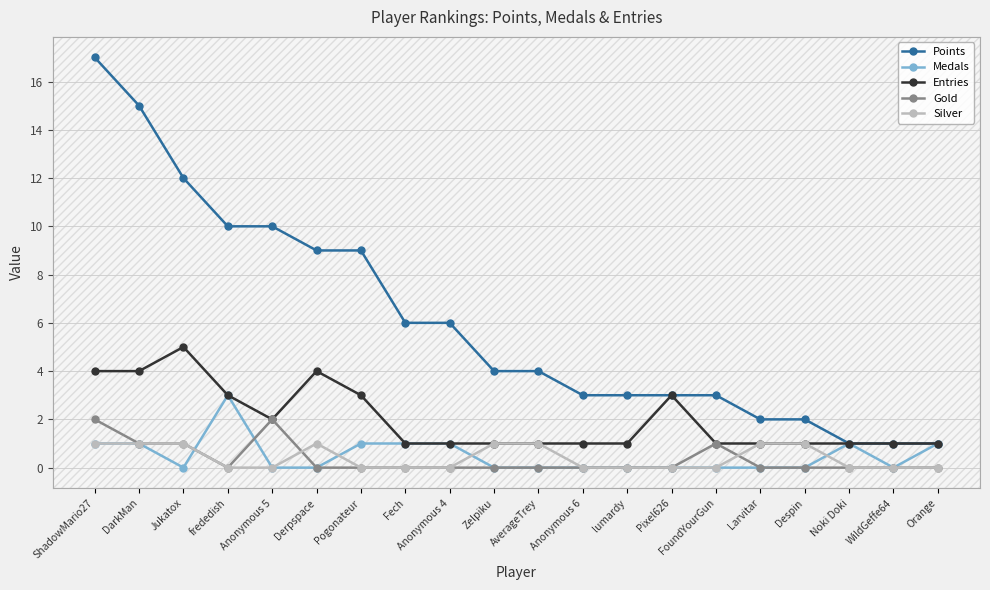

Reading right to left, list all the values displayed in this chart.

Points: 1	1	1	2	2	3	3	3	3	4	4	6	6	9	9	10	10	12	15	17
Medals: 1	0	1	0	0	0	0	0	0	0	0	1	1	1	0	0	3	0	1	1
Entries: 1	1	1	1	1	1	3	1	1	1	1	1	1	3	4	2	3	5	4	4
Gold: 0	0	0	0	0	1	0	0	0	0	0	0	0	0	0	2	0	1	1	2
Silver: 0	0	0	1	1	0	0	0	0	1	1	0	0	0	1	0	0	1	1	1